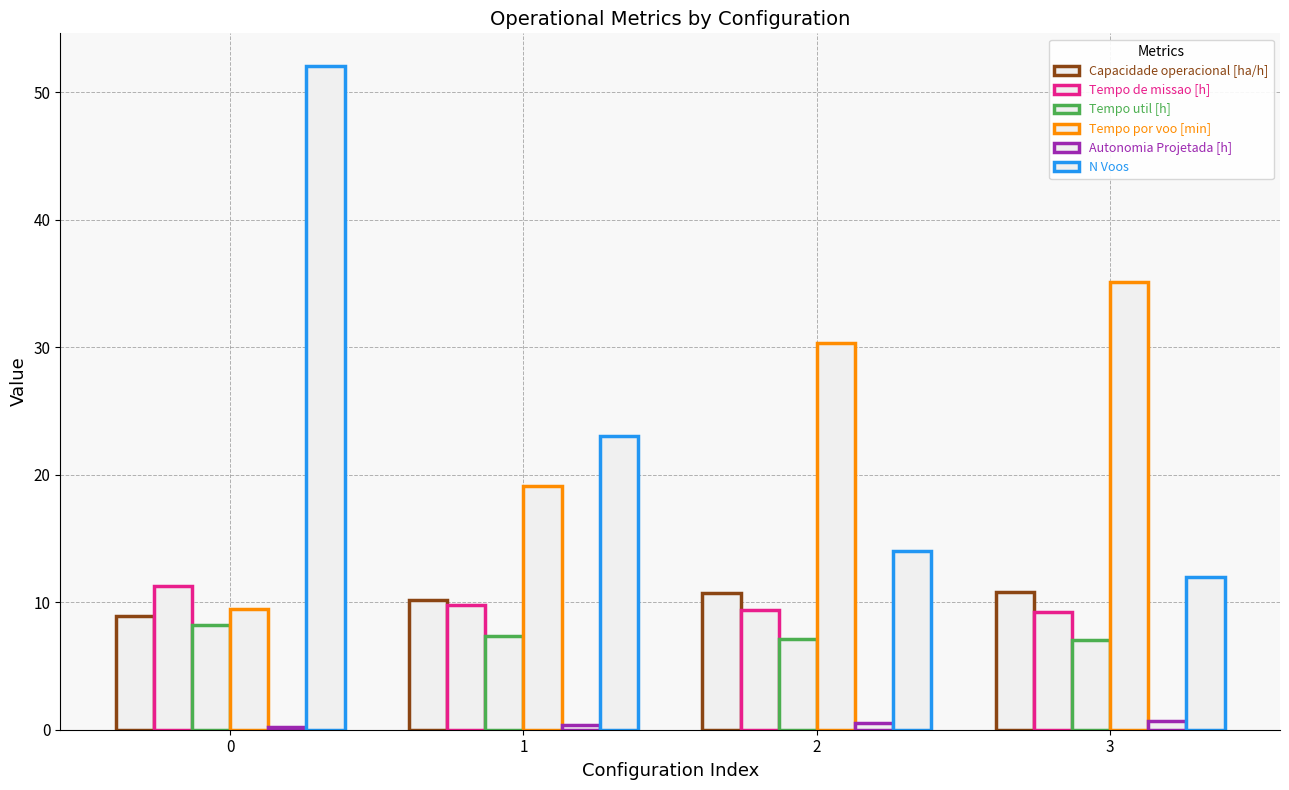

The N Voos series shows 12.0 at 3. True or false?

True